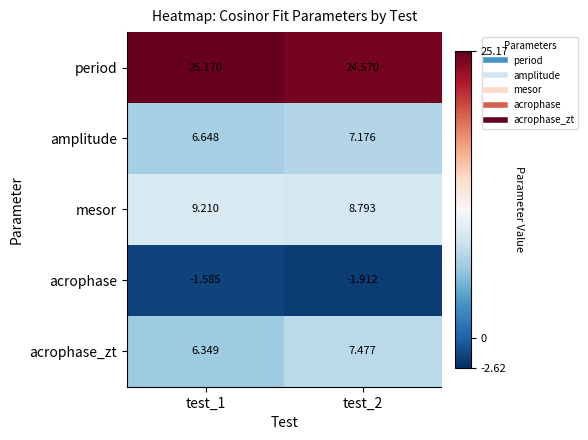

Rank the series at test_2 from highest to lowest value.

period, mesor, acrophase_zt, amplitude, acrophase